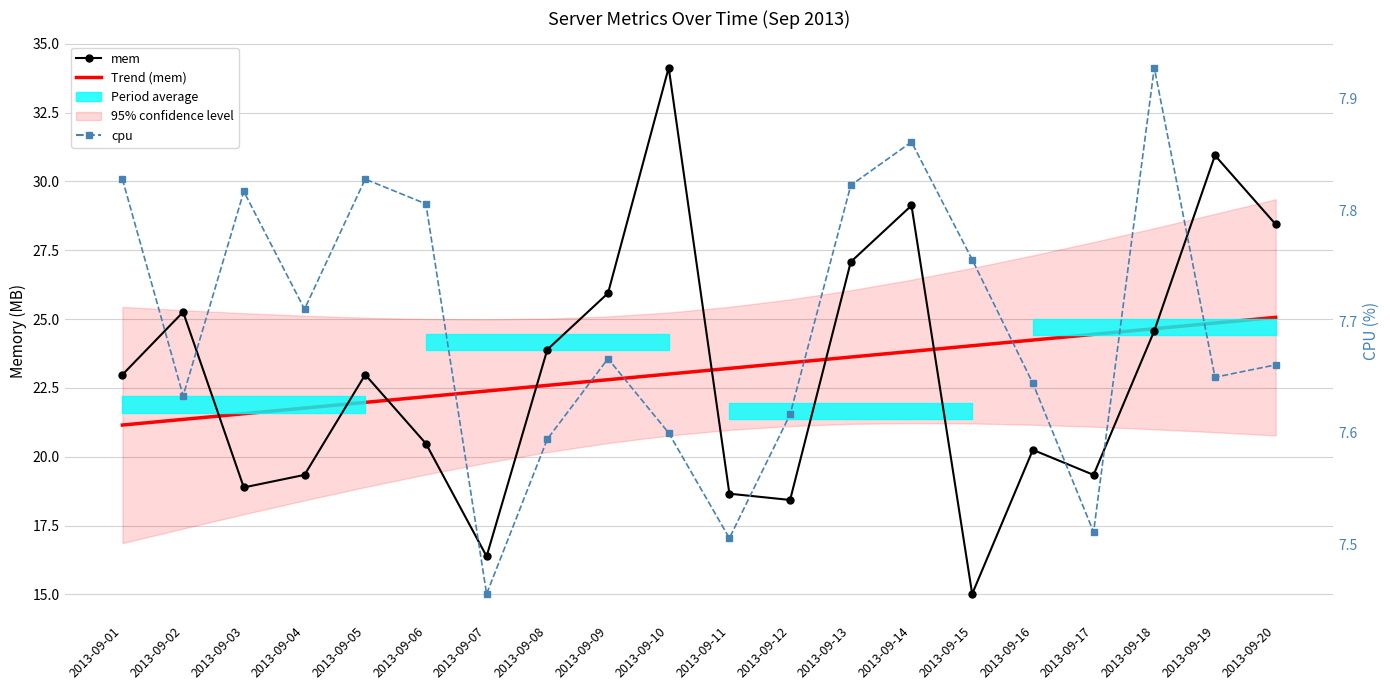

Where does the mem series first go above 22?

2013-09-01